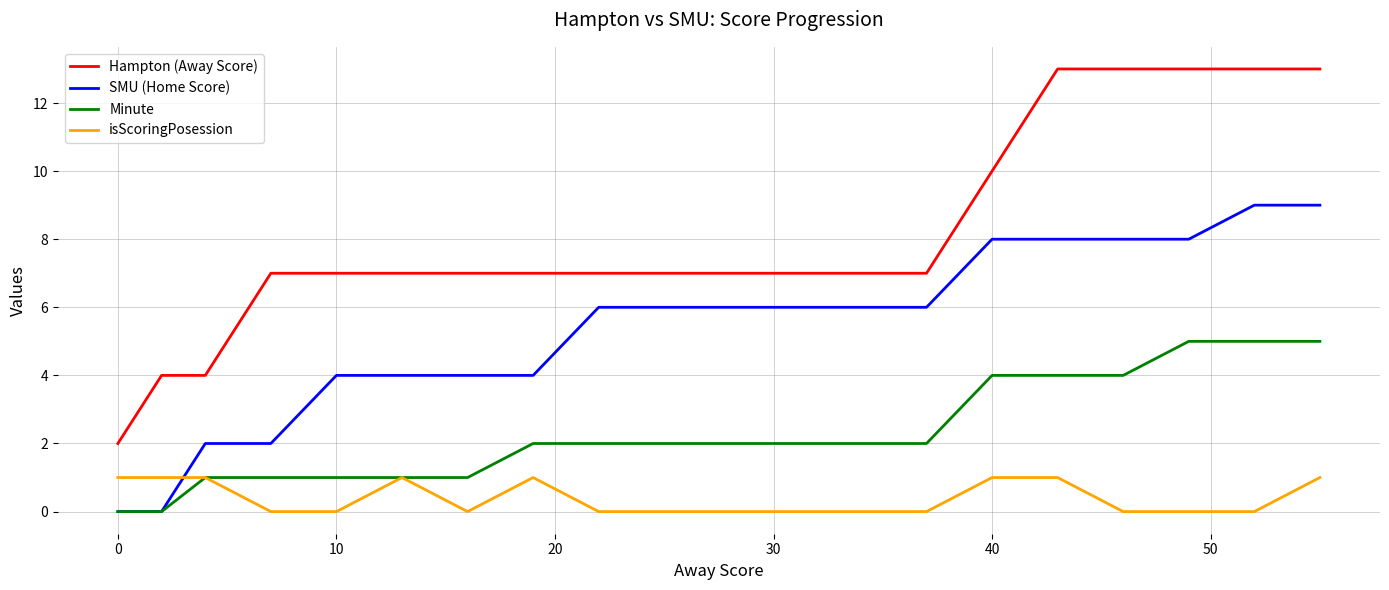

List the series in order of their peak value, lowest first.

isScoringPosession, Minute, SMU (Home Score), Hampton (Away Score)